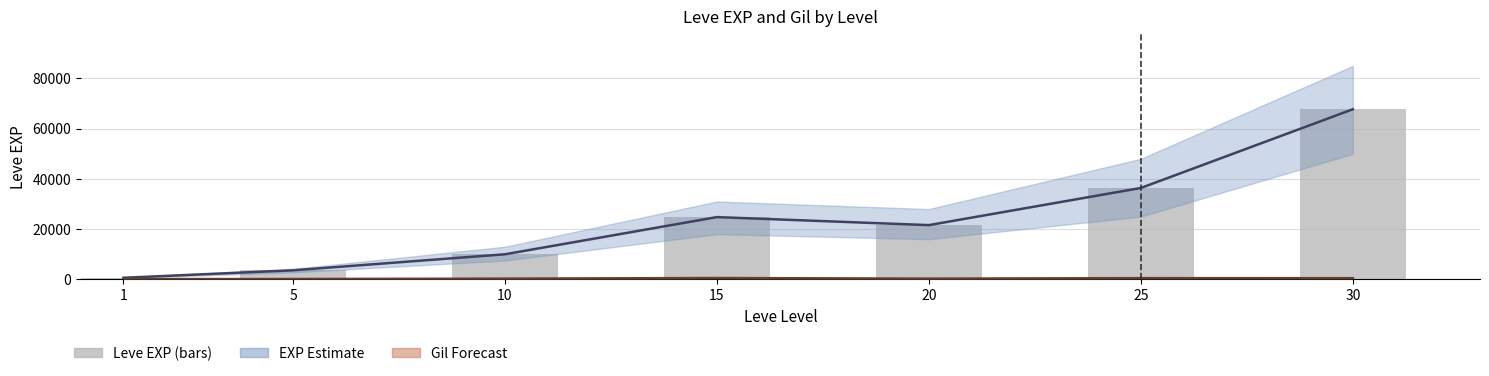

Does the chart contain any negative values?

No